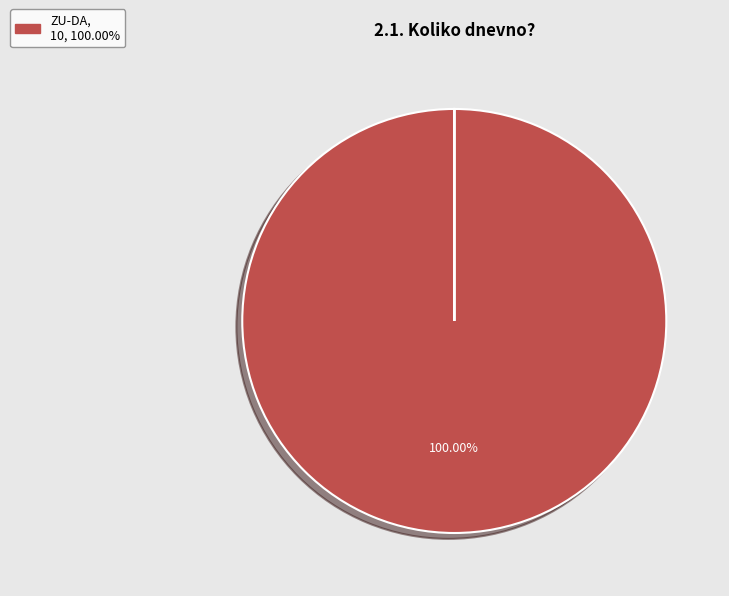

Is there a majority slice in this chart?

Yes